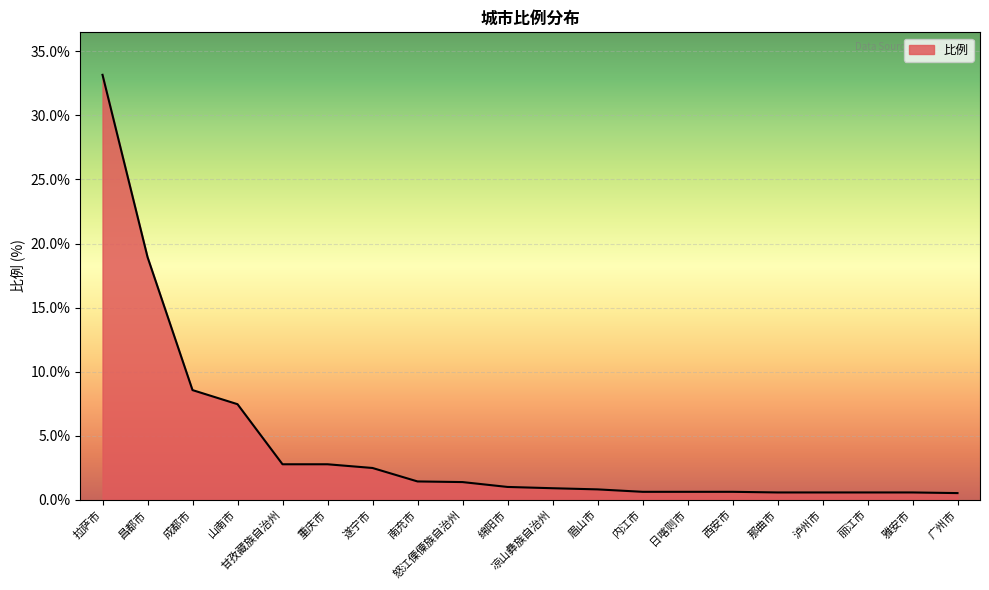

What is the approximate value at 绵阳市?

1.0